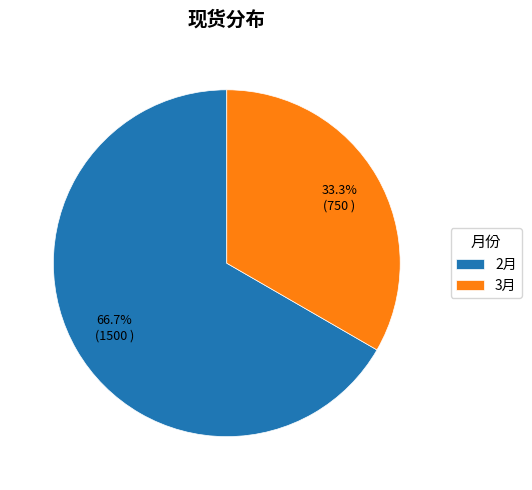

Combined, what portion of the pie is 3月 and 2月?

100.0%